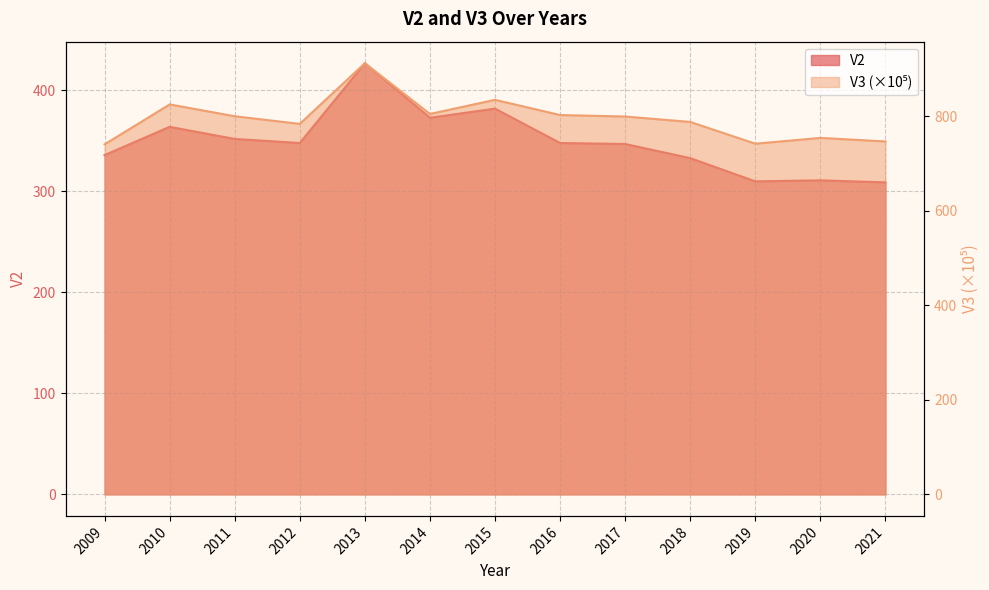

Reading left to right, extract all data points from this chart.

V2: 2009=336.0	2010=364.0	2011=352.0	2012=348.0	2013=427.0	2014=373.0	2015=382.0	2016=348.0	2017=347.0	2018=333.0	2019=310.0	2020=311.0	2021=309.0
V3: 2009=740.7	2010=825.3	2011=800.3	2012=784.1	2013=912.5	2014=805.1	2015=835.0	2016=802.8	2017=799.7	2018=788.2	2019=742.2	2020=754.4	2021=746.9